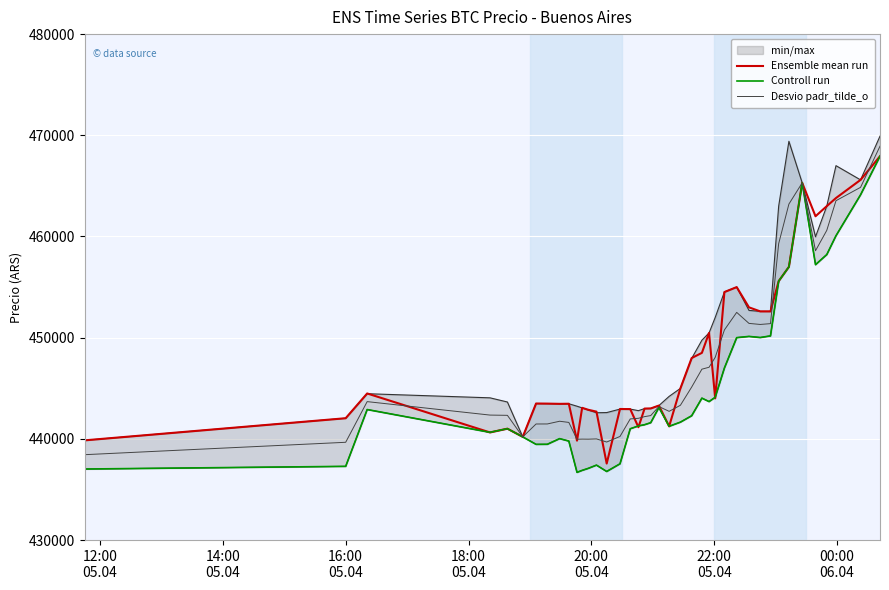

What is the value of the Desvio padr_tilde_o point at the 6th from the left?

440198.0